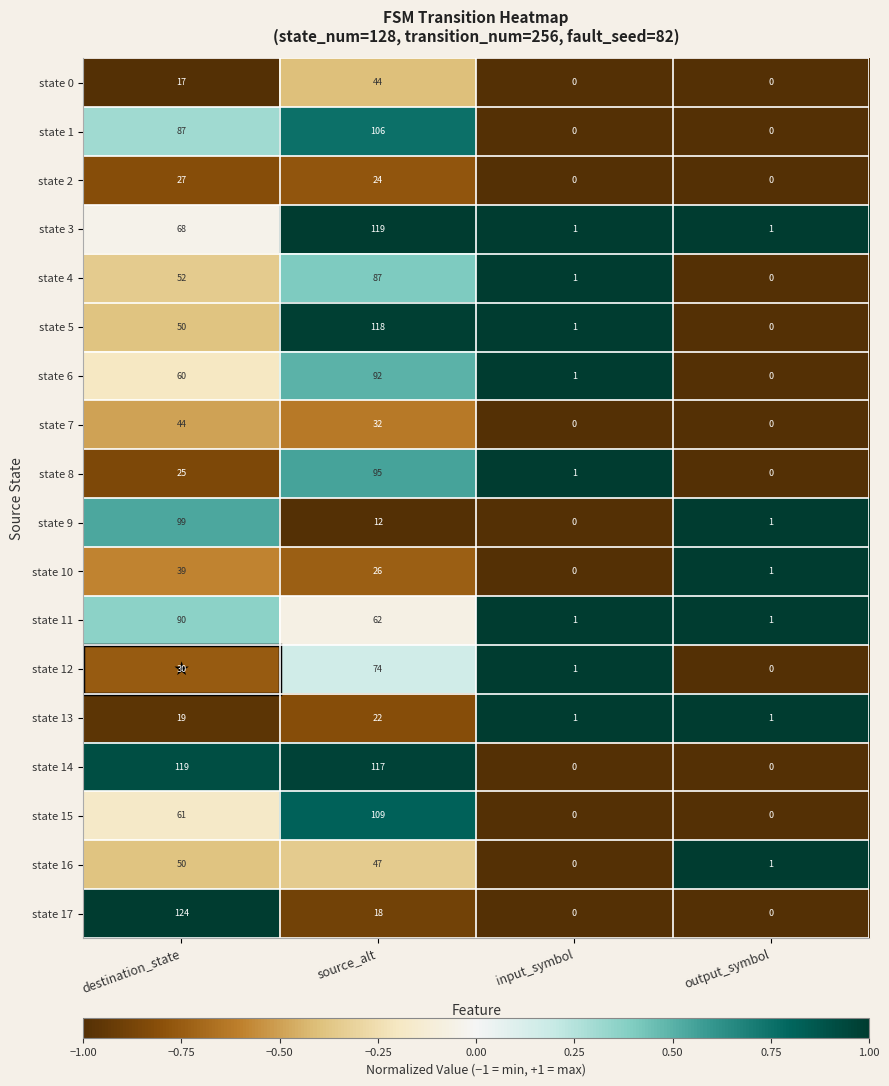

Which category has the highest value in the state 3 series?

source_alt